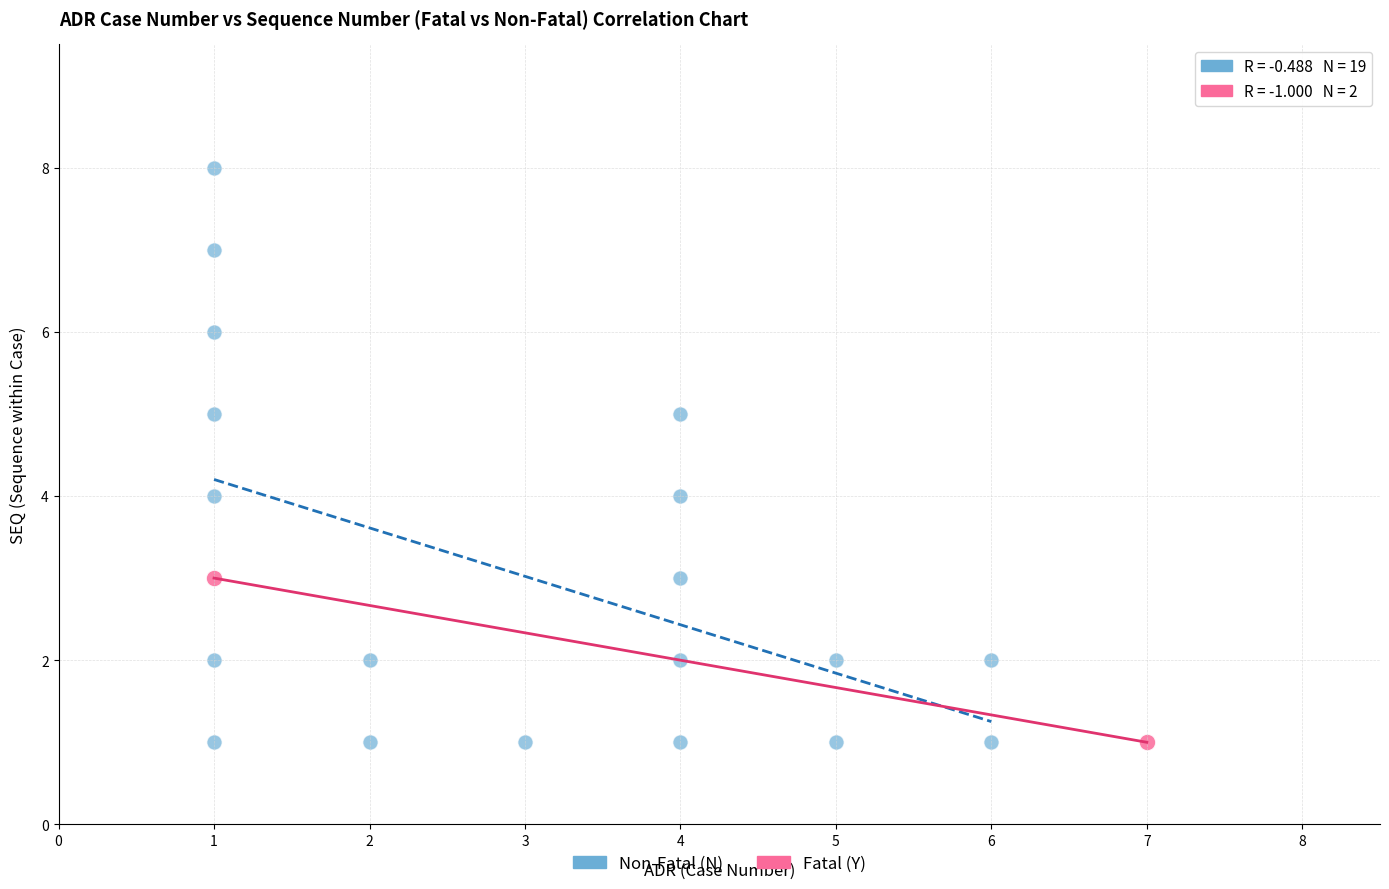

What are all the series names shown in the legend?

Non-Fatal (N), Fatal (Y)